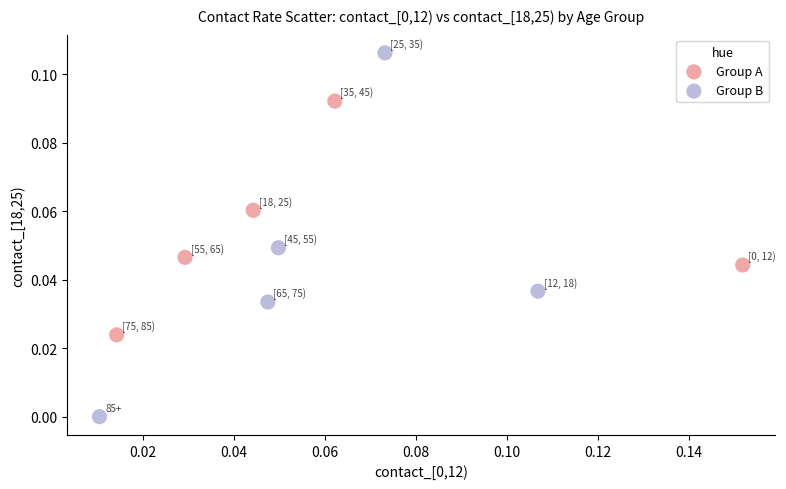

Which series contains the highest Y value?

Group B